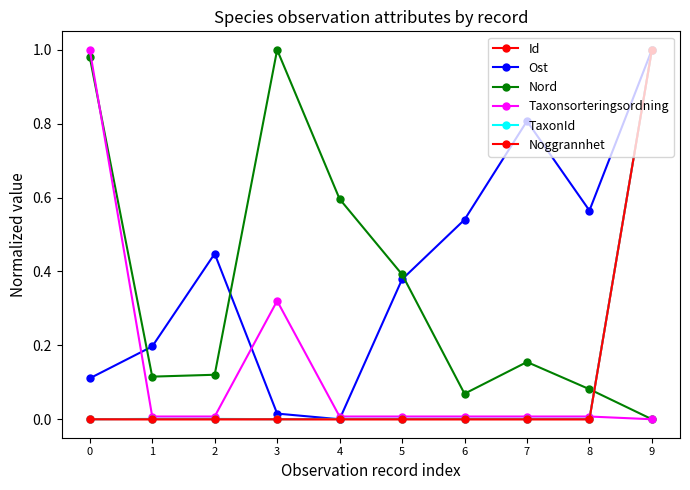

How many lines are shown in the chart?

6